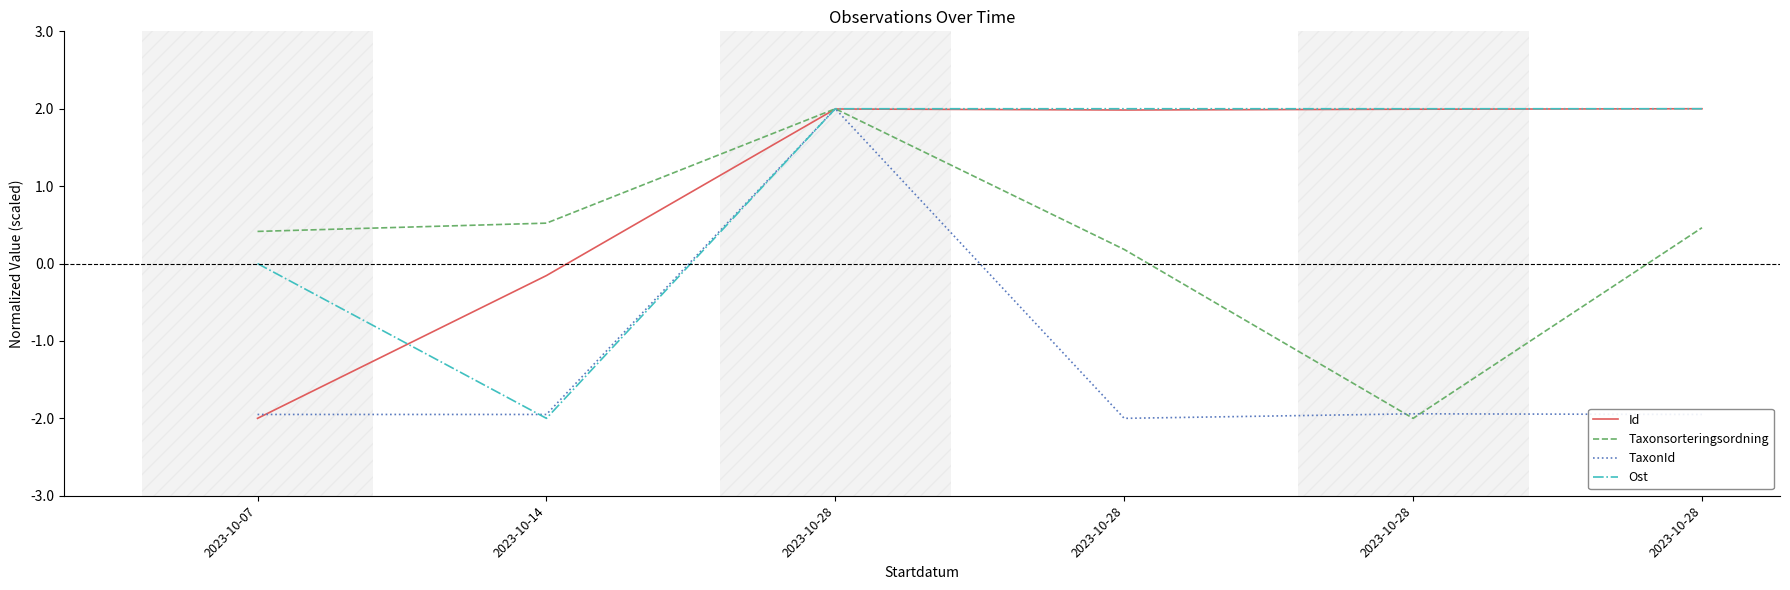

What is the sum of the Taxonsorteringsordning values at 2023-10-28 and 2023-10-14?

0.7